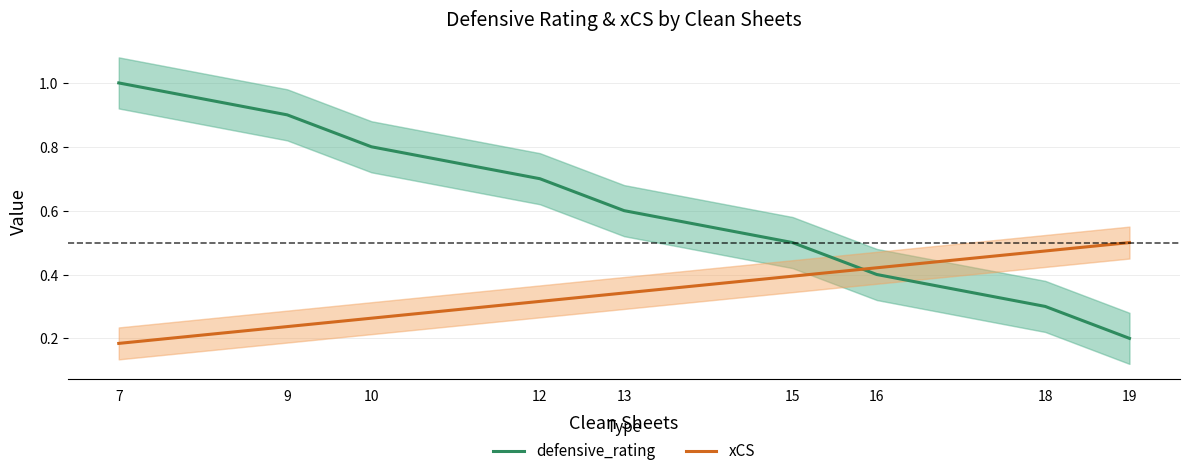

What is the sum of all xCS values?

3.1